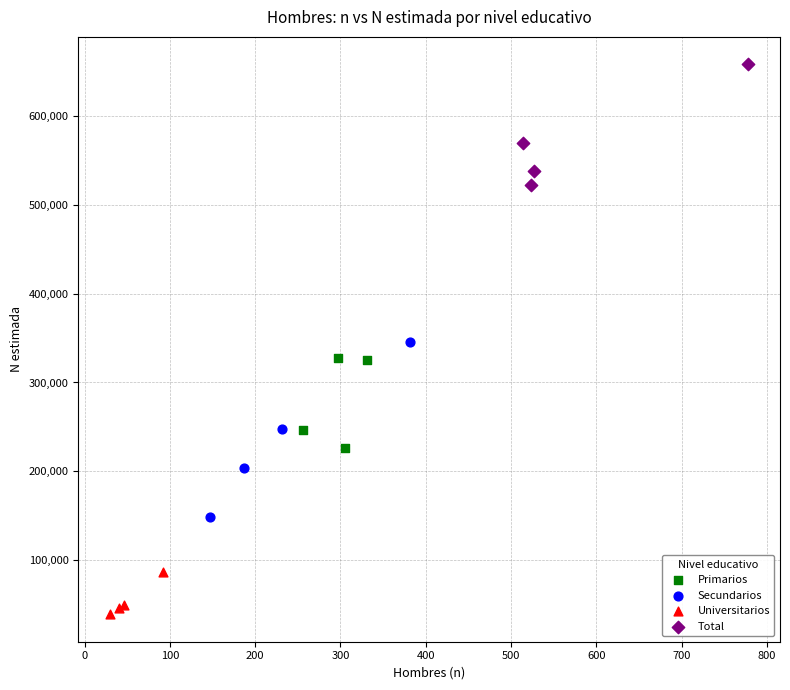

Which series has the widest spread of Y values?

Secundarios